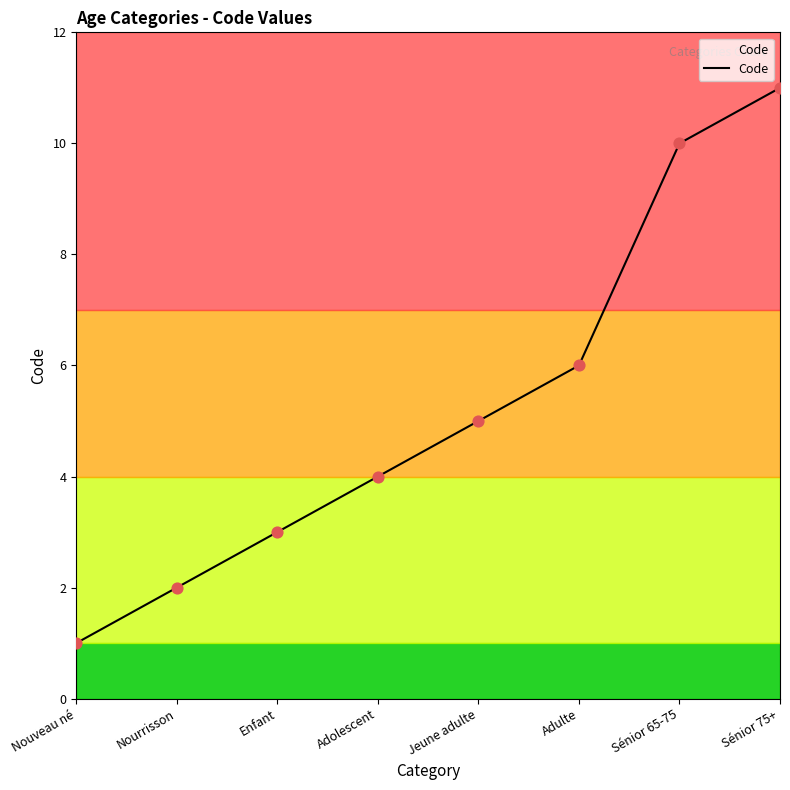

Between Nouveau né and Sénior 75+, which is larger?

Sénior 75+